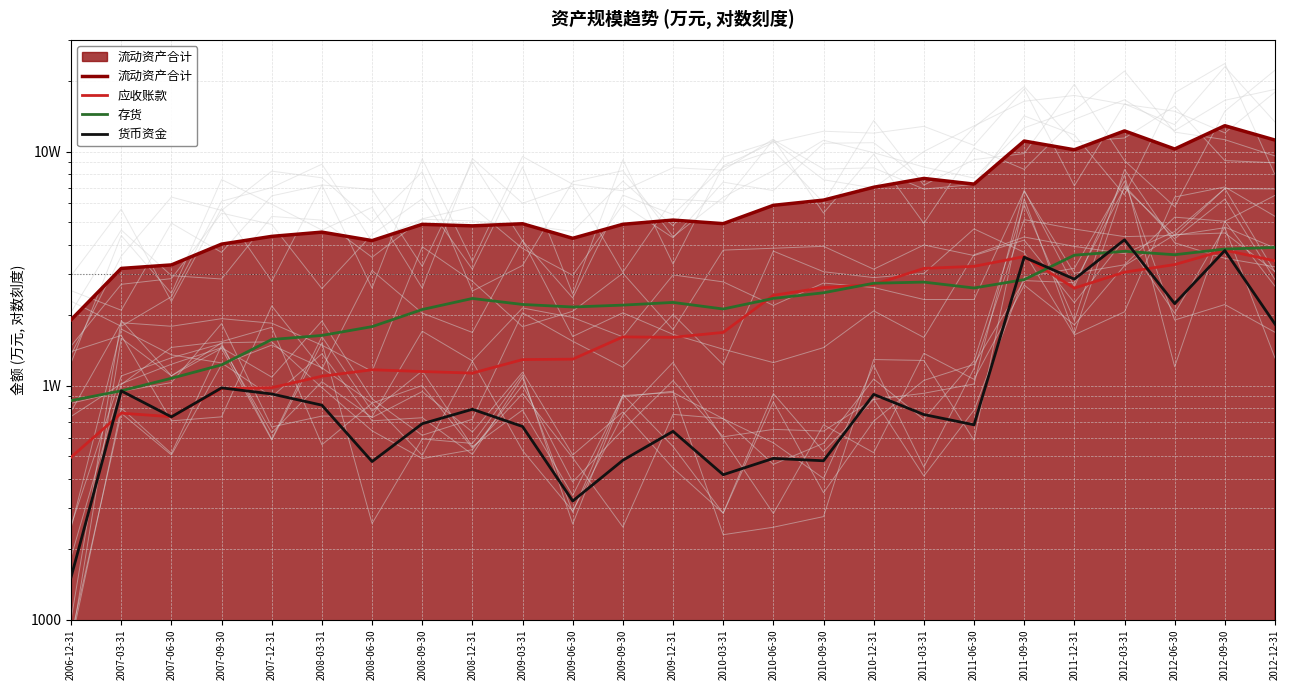

Where is the first local maximum for 流动资产合计?

2008-03-31